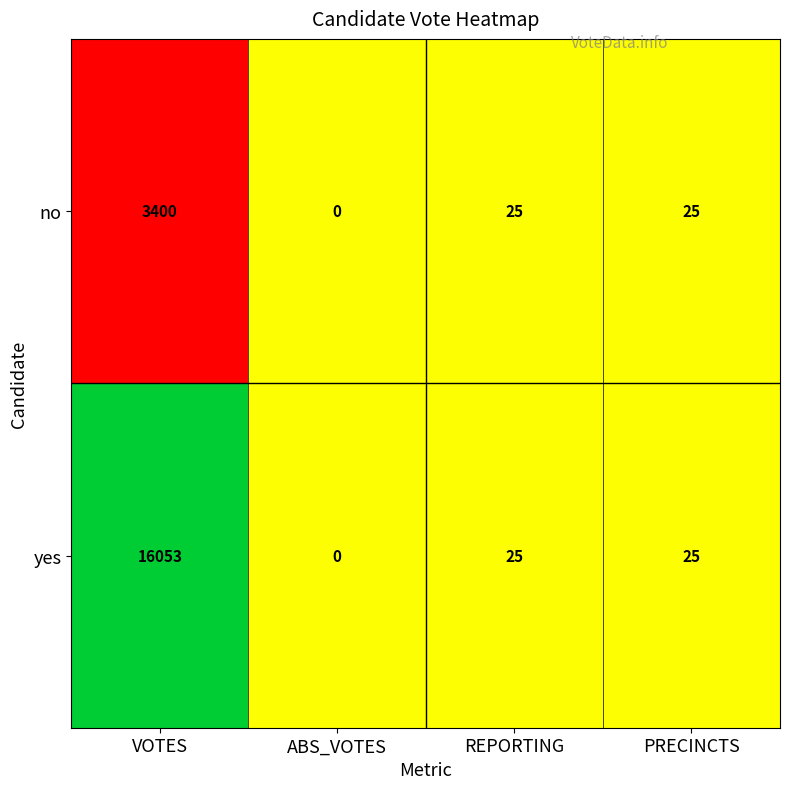

List the series in order of their peak value, lowest first.

no, yes